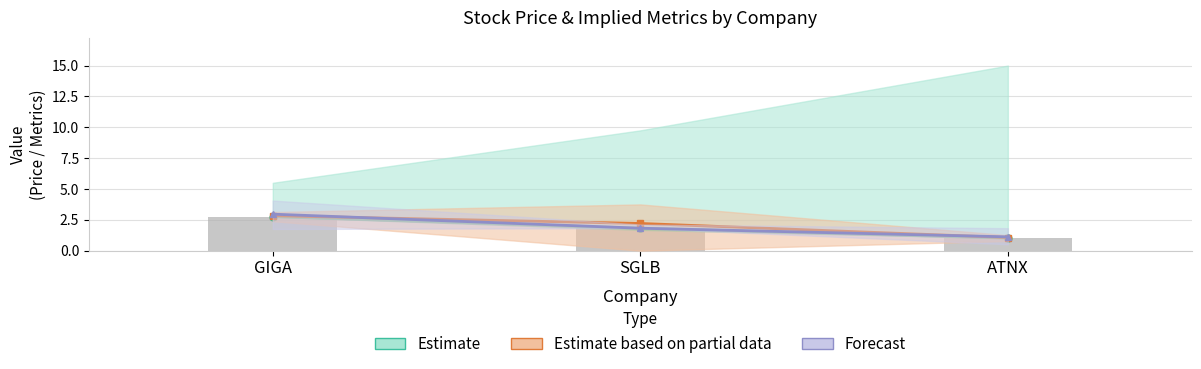

What is the label of the 3rd bar from the right?

GIGA